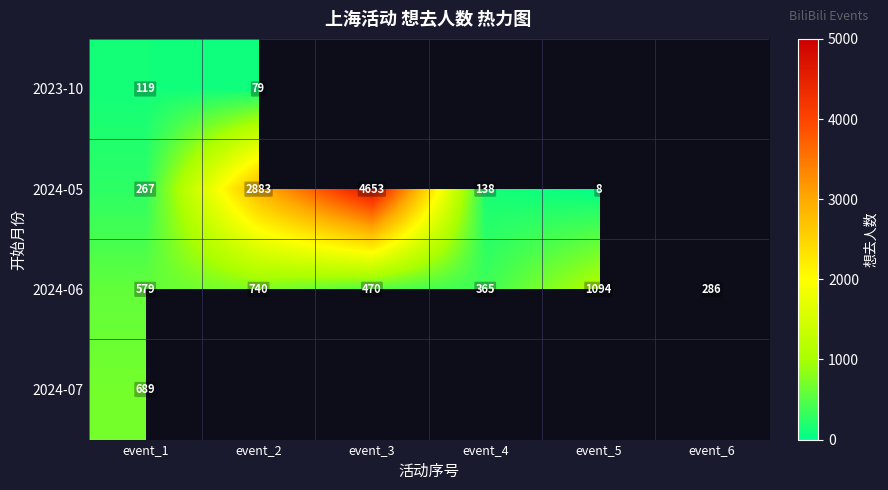

What is the smallest value displayed?

8.0